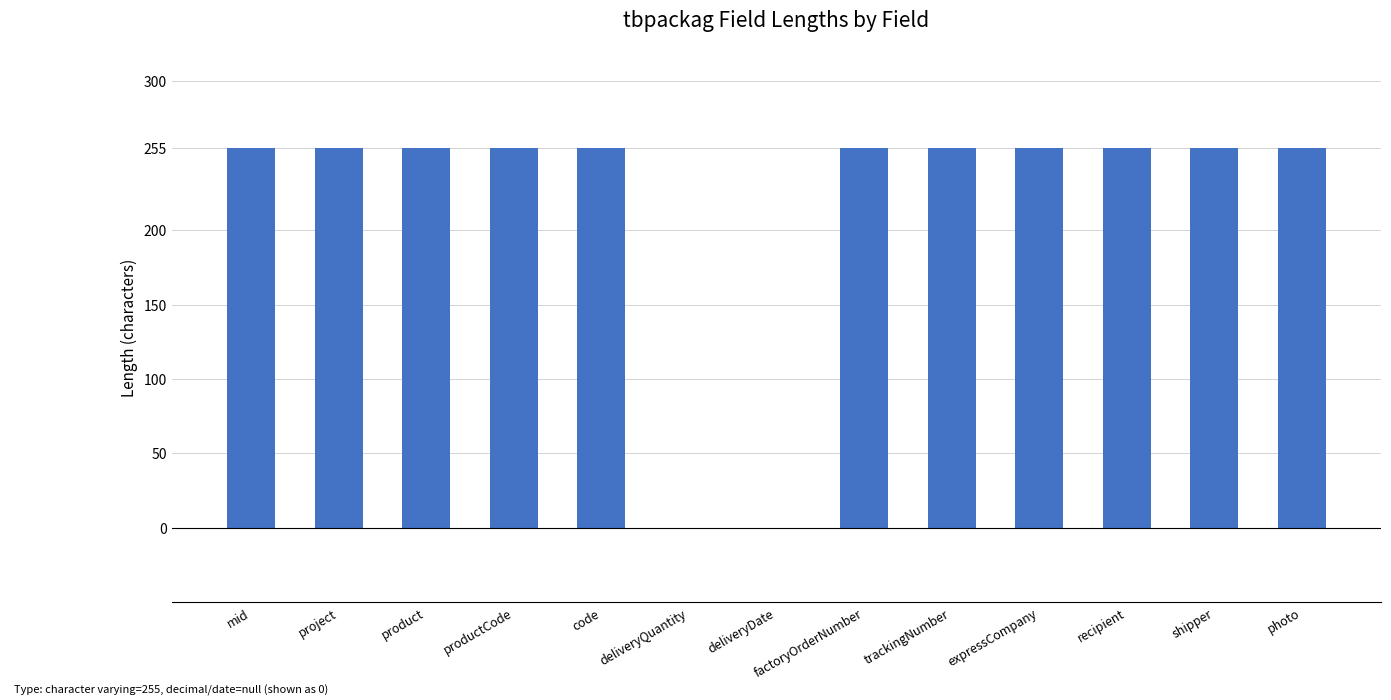

What is the sum of all values?

2805